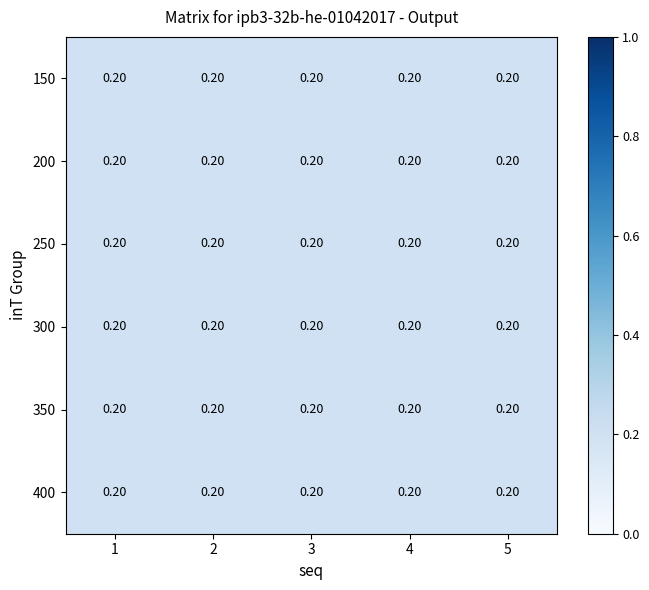

True or false: 300 has a value of 0.1 at 3.

False